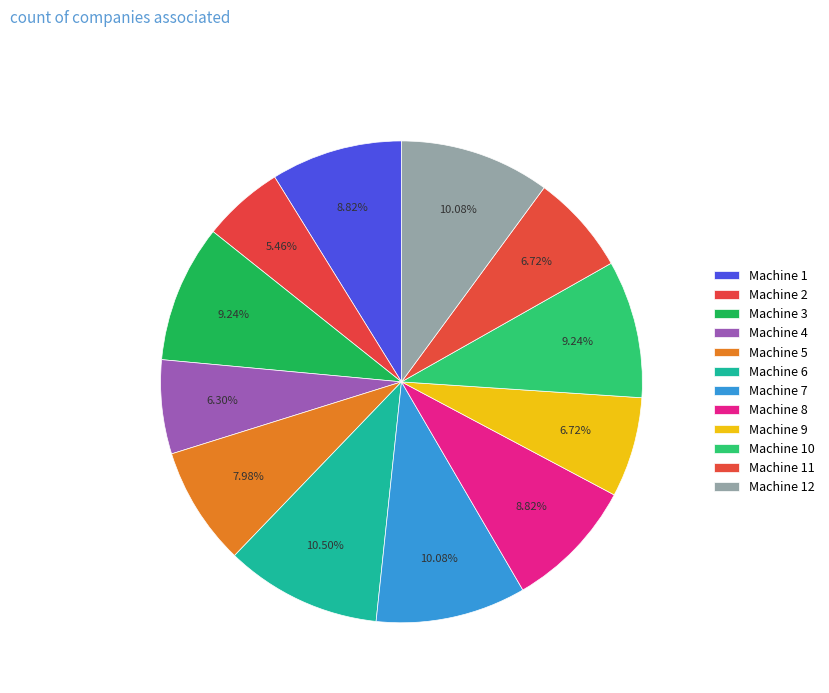

How many segments does this pie chart have?

12